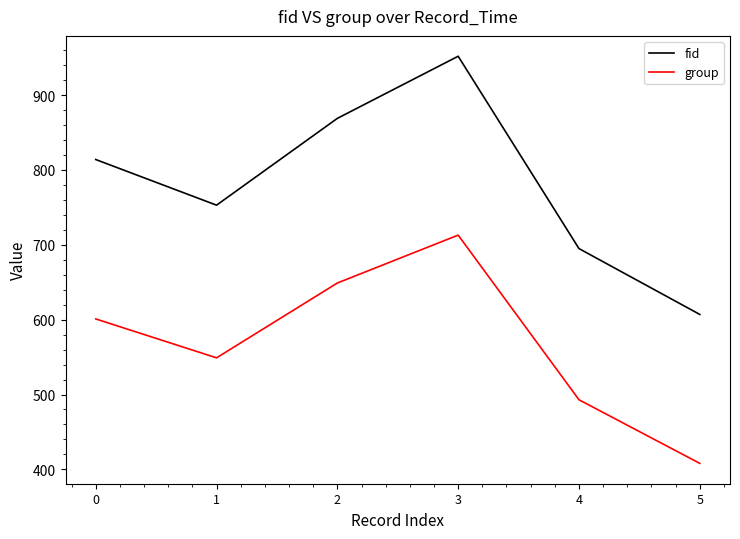

How many categories are shown in the chart?

6